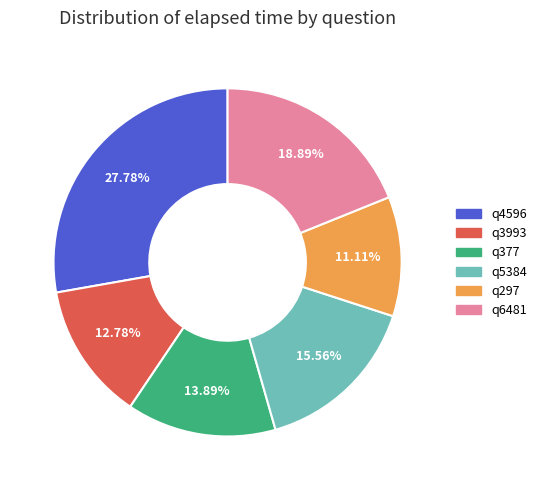

What is the ratio of the value at q297 to the value at q3993?

0.9